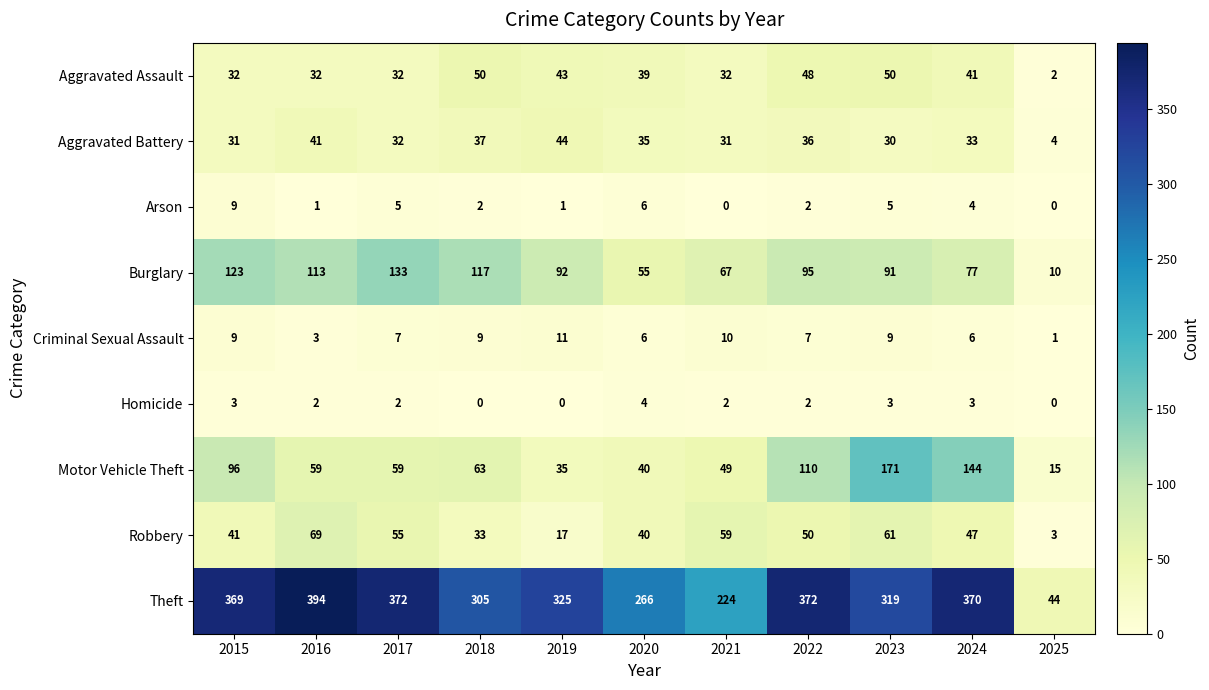

Which series has the largest range (max minus min)?

Theft